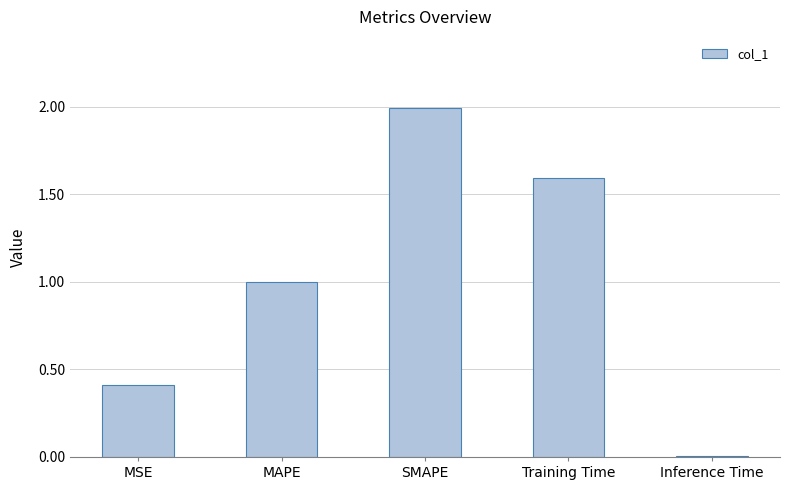

List the labels in order of value, smallest first.

Inference Time, MSE, MAPE, Training Time, SMAPE